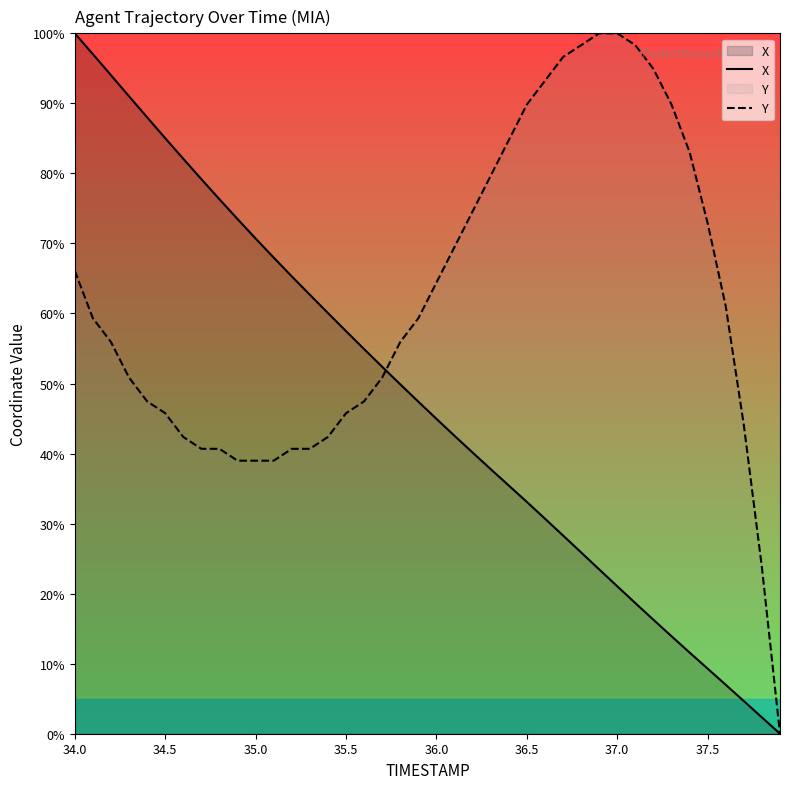

Reading right to left, what are all the values shown in this chart?

X: 0.0	2.3	4.7	7.0	9.3	11.6	13.9	16.3	18.7	21.0	23.5	25.9	28.3	30.7	33.1	35.4	37.8	40.1	42.5	45.0	47.4	49.9	52.4	54.9	57.5	60.1	62.7	65.3	68.0	70.7	73.5	76.3	79.2	82.1	85.0	88.0	91.0	94.0	97.0	100.0
Y: 0.0	23.7	44.1	61.0	72.9	83.1	89.8	94.9	98.3	100.0	100.0	98.3	96.6	93.2	89.8	84.7	79.7	74.6	69.5	64.4	59.3	55.9	50.8	47.5	45.8	42.4	40.7	40.7	39.0	39.0	39.0	40.7	40.7	42.4	45.8	47.5	50.8	55.9	59.3	66.1